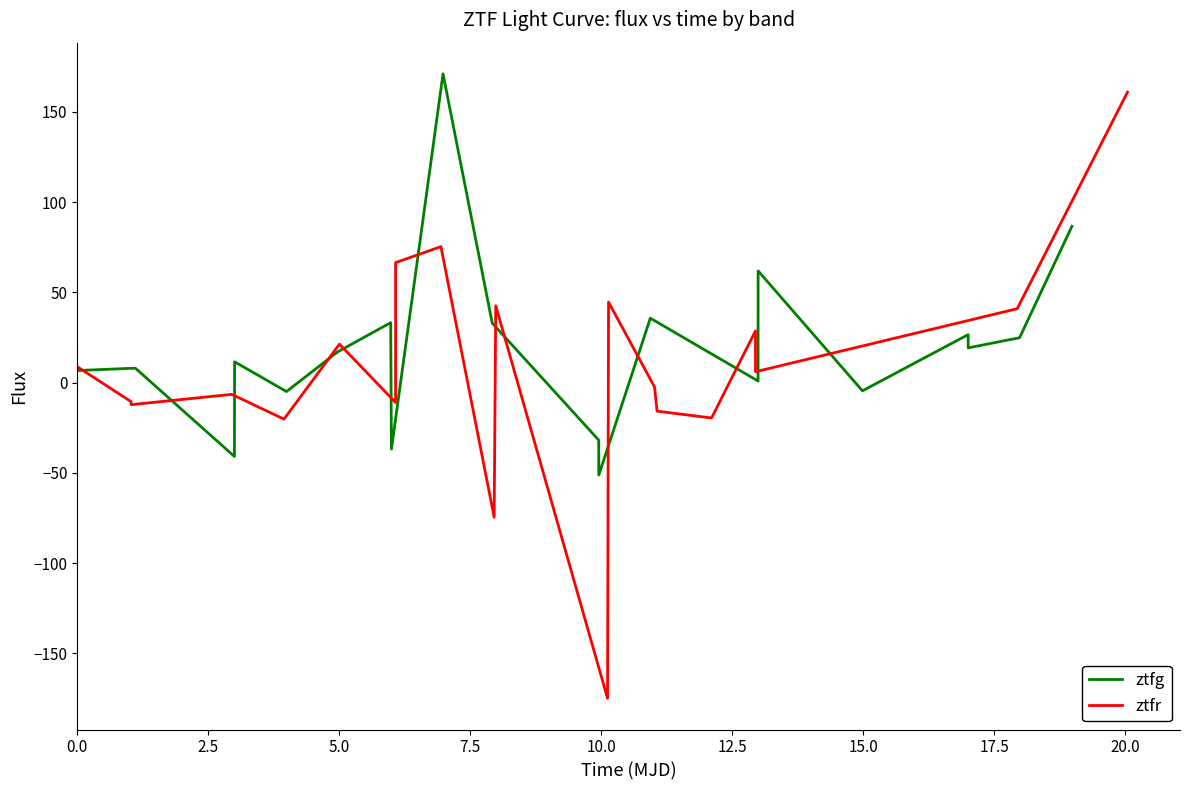

How many intersections are there between ztfg and ztfr?

14